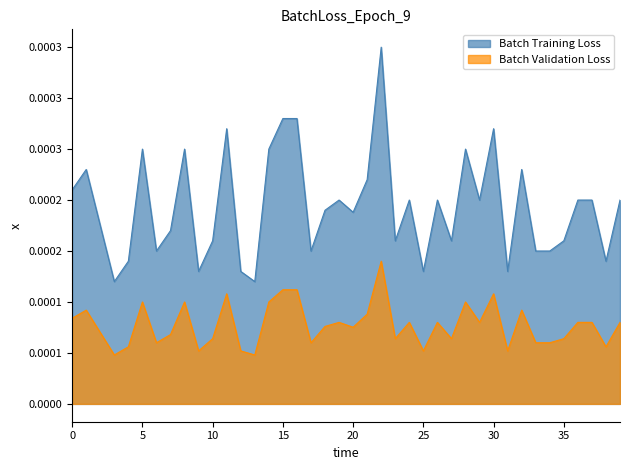

True or false: Precio $/Kg and Precio promedio ponderado cross at least once.

False